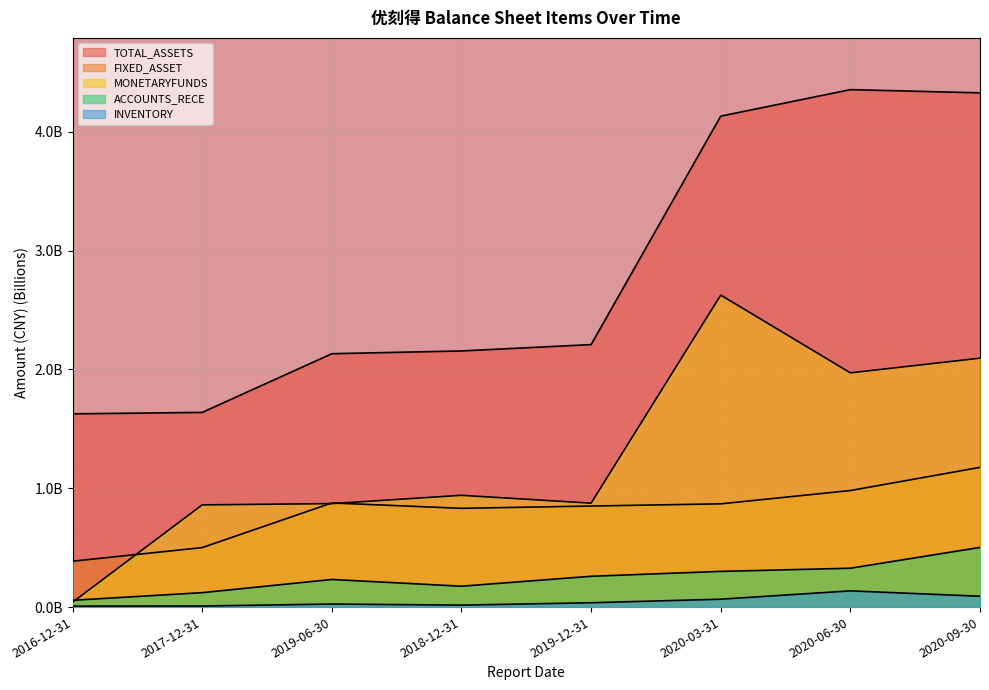

Reading right to left, list all the values displayed in this chart.

TOTAL_ASSETS: 4.3	4.4	4.1	2.2	2.2	2.1	1.6	1.6
FIXED_ASSET: 1.2	1.0	0.9	0.9	0.8	0.9	0.5	0.4
MONETARYFUNDS: 2.1	2.0	2.6	0.9	0.9	0.9	0.9	0.0
ACCOUNTS_RECE: 0.5	0.3	0.3	0.3	0.2	0.2	0.1	0.1
INVENTORY: 0.1	0.1	0.1	0.0	0.0	0.0	0.0	0.0